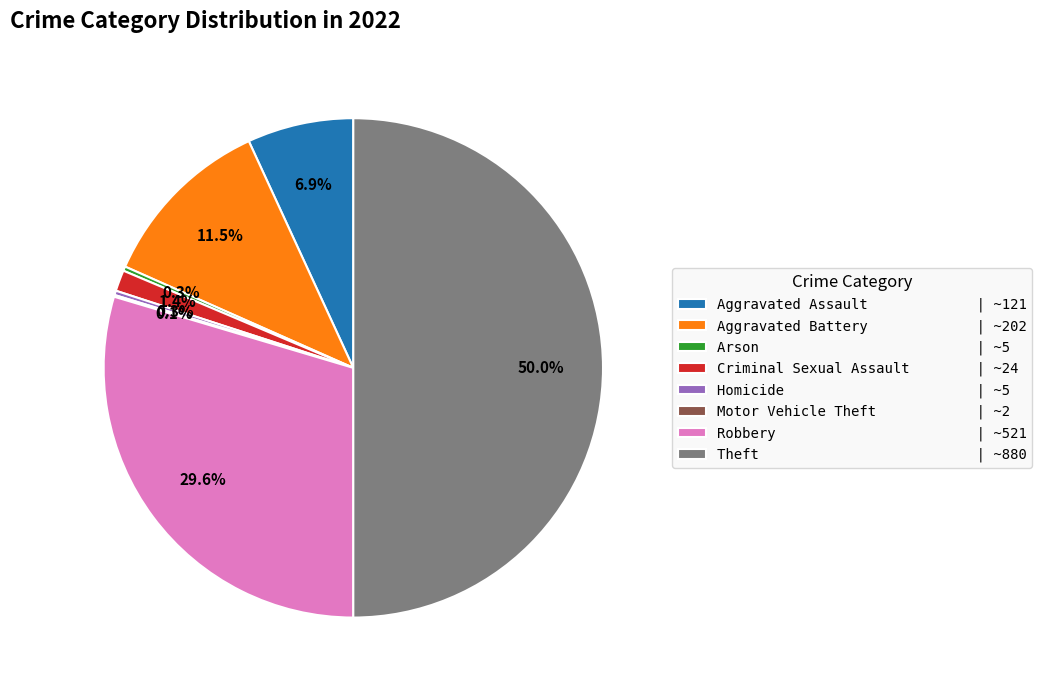

Does Arson | ~5 account for over 50% of the chart?

No